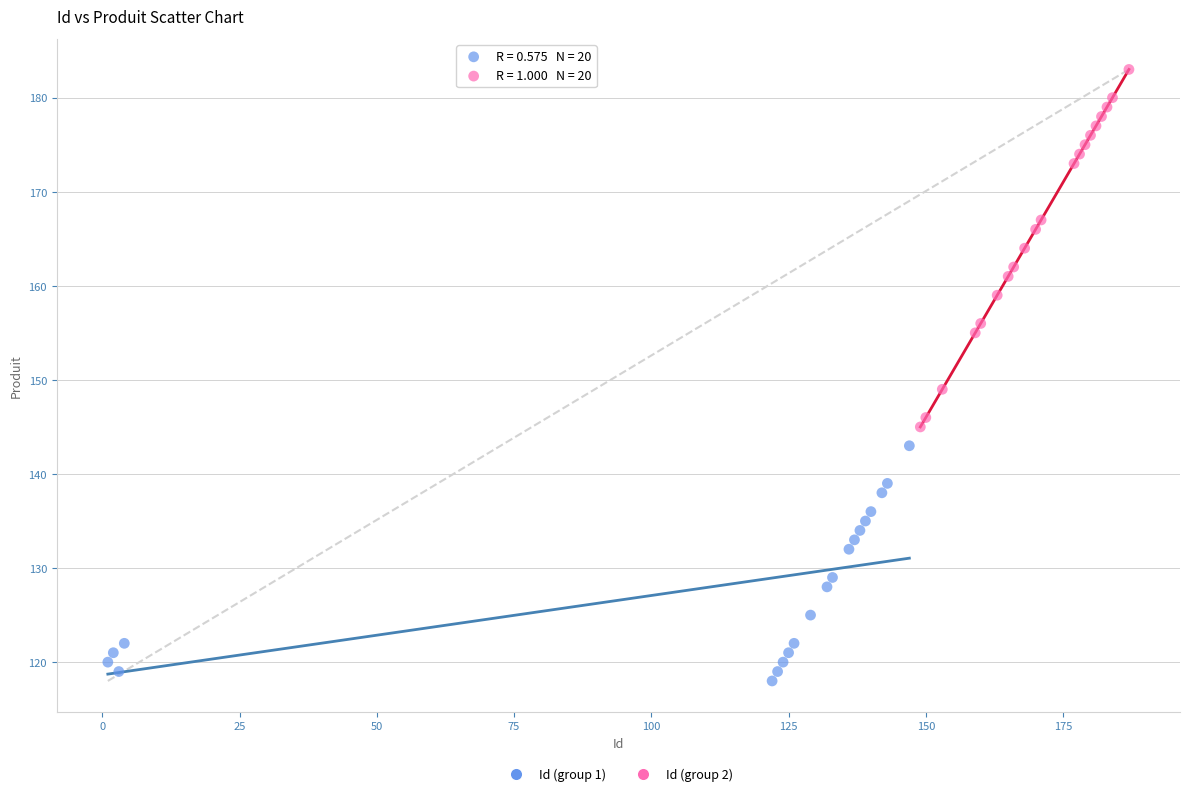

Which series contains the lowest Y value?

Id (group 1)